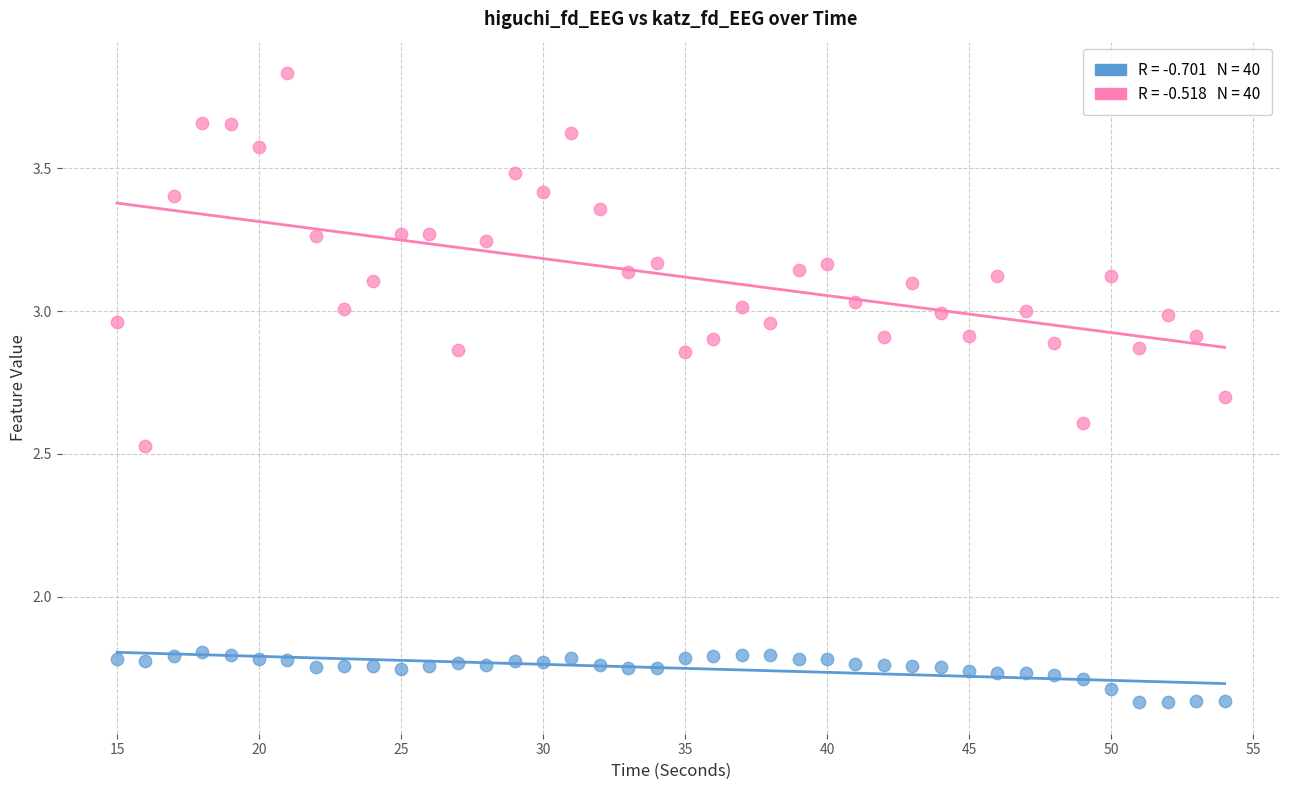

Across all data points, what is the range of X values (max minus min)?

39.0